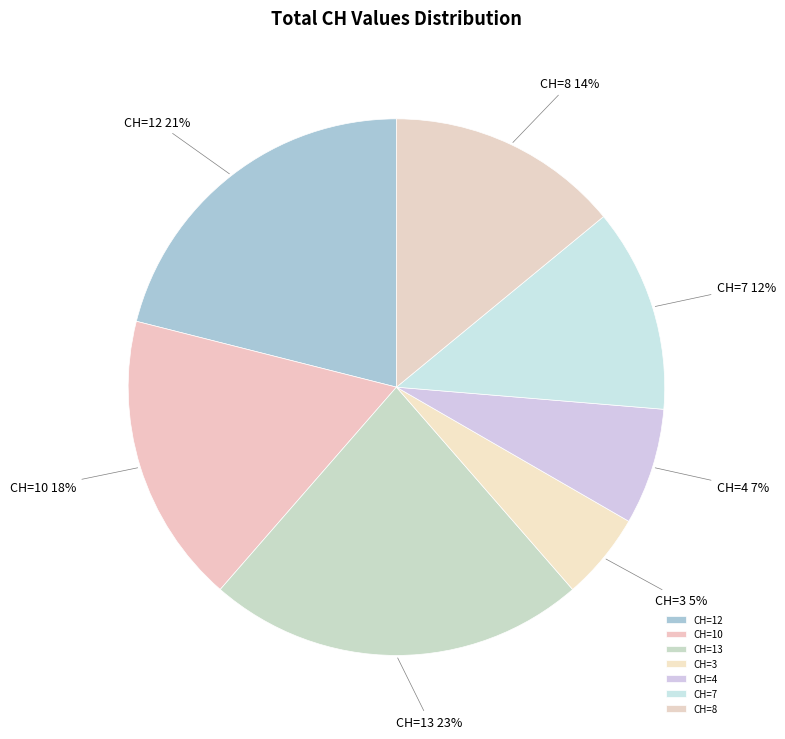

Do CH=7 and CH=3 together represent more than half of the pie?

No